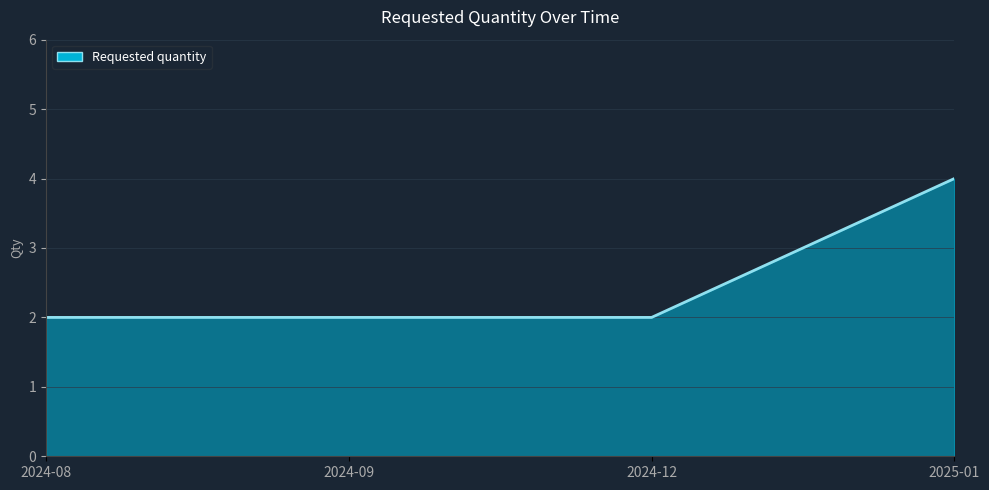

Reading right to left, what are all the values shown in this chart?

4	2	2	2